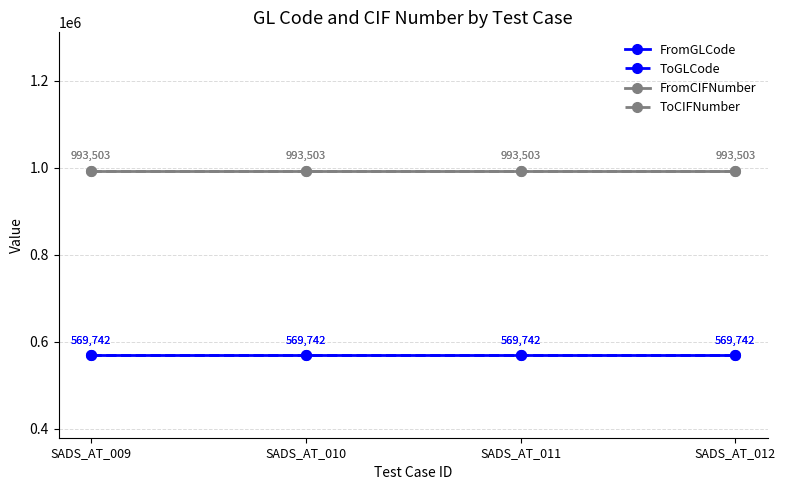

Is this an area chart (filled region under the line)?

No